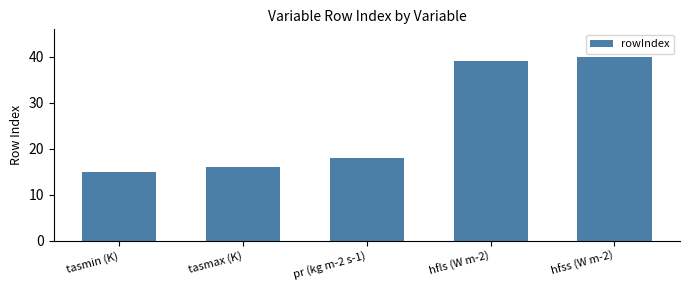

Read the value at tasmin (K).

15